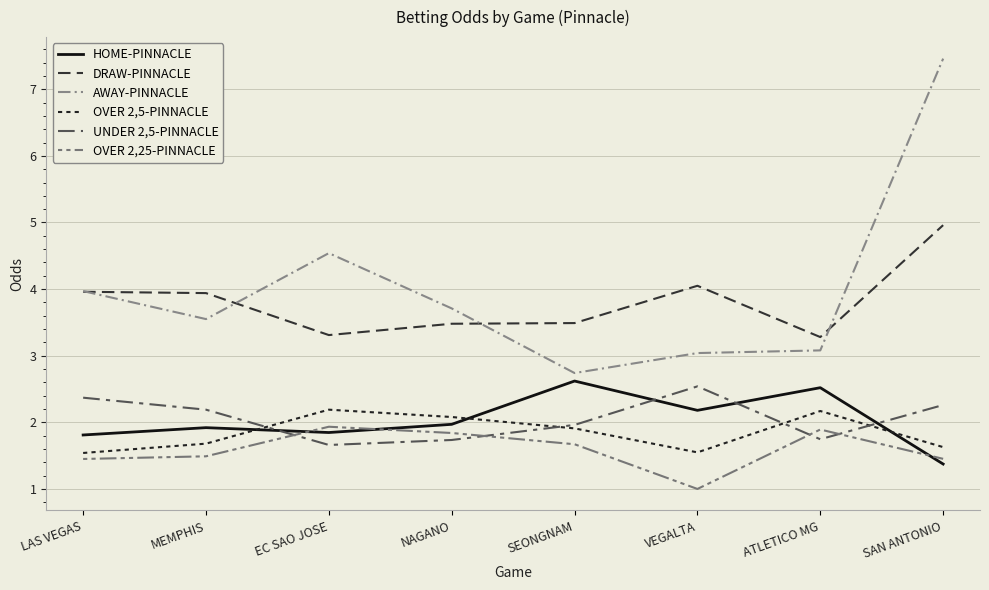

What is the value of the UNDER 2,5-PINNACLE point at the 3rd from the left?

1.7